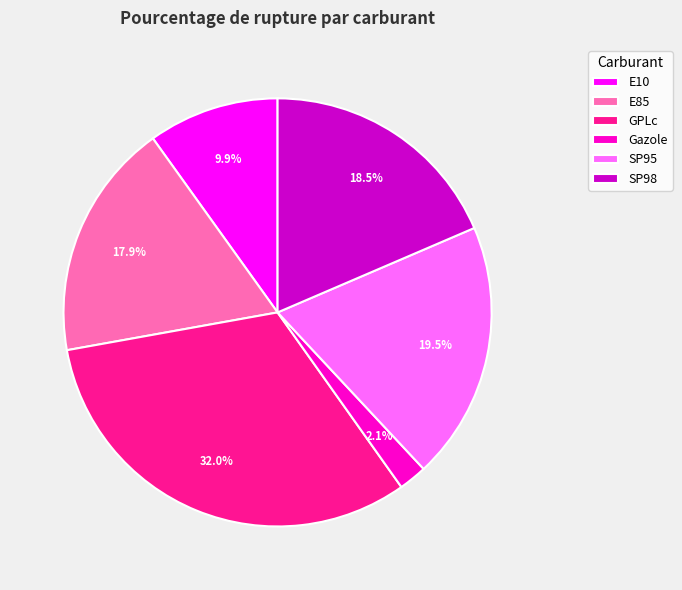

To the nearest percent, what is the difference between the largest and smallest slice percentages?

30%